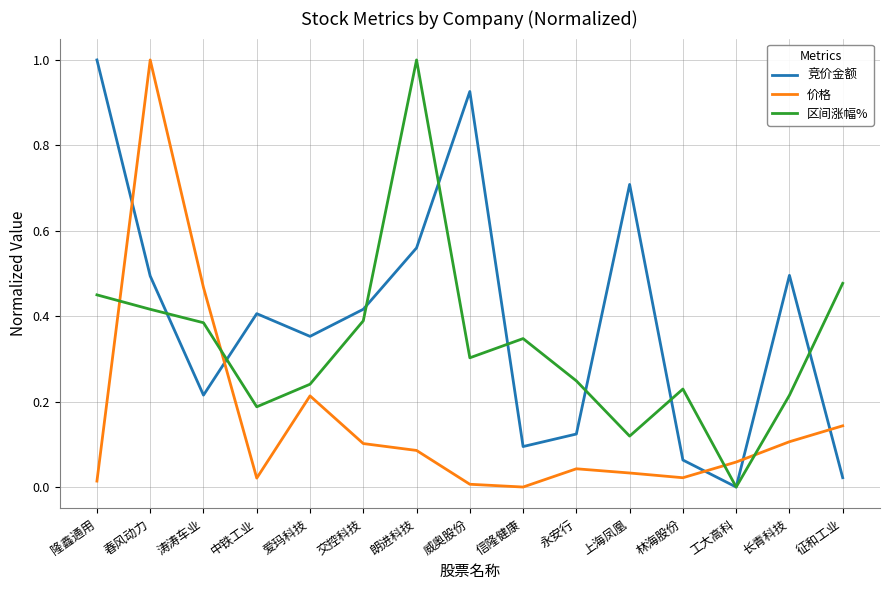

What position from the left is 爱玛科技?

5